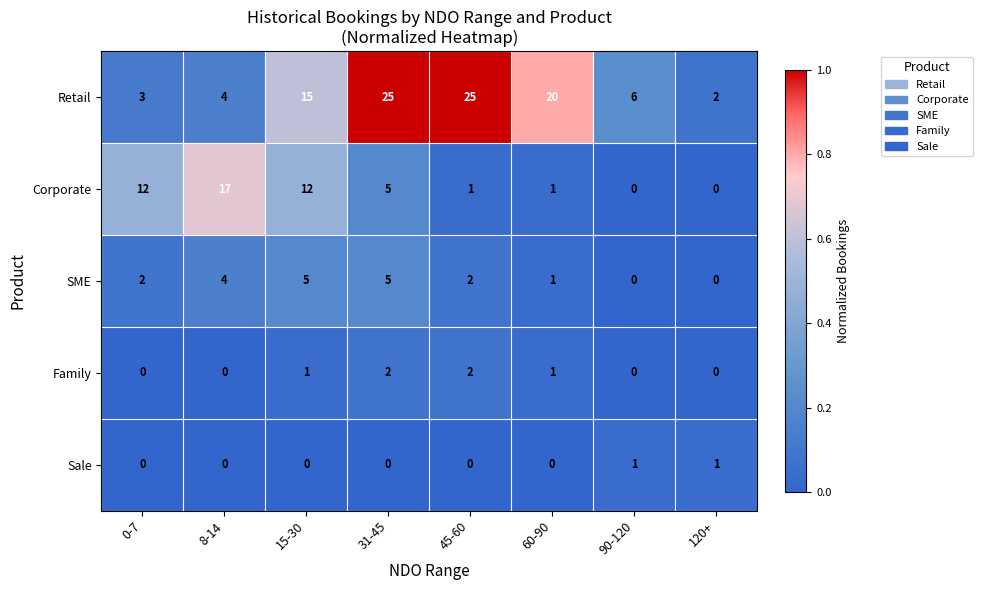

What is the total value across all series at 45-60?

30